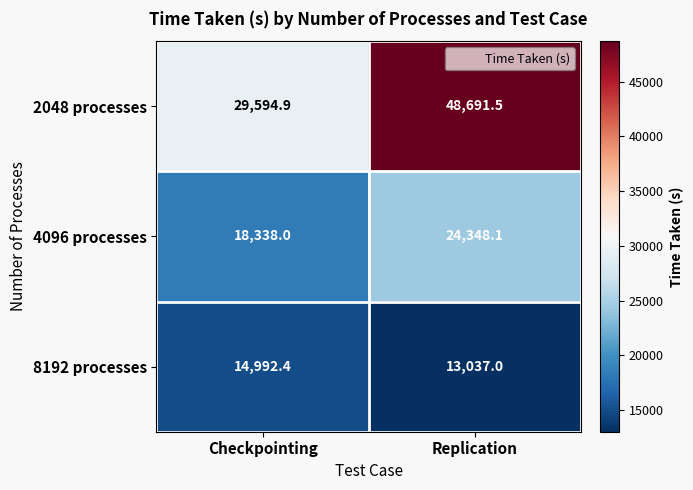

What is the difference between the 2048 processes values at Replication and Checkpointing?

19096.6